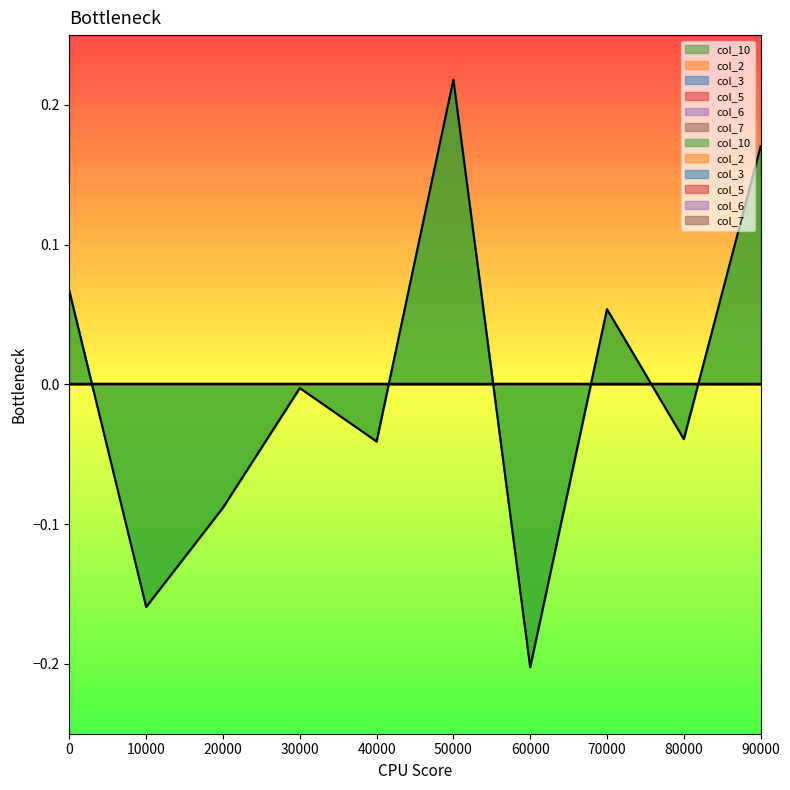

True or false: col_2 and col_5 cross at least once.

False